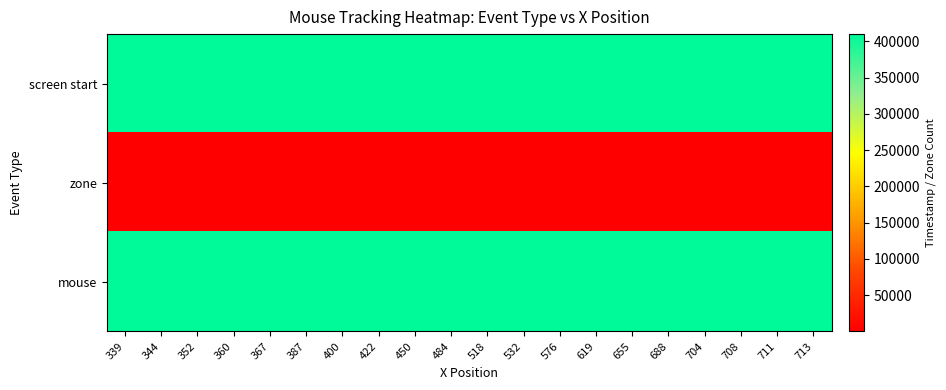

Reading left to right, extract all data points from this chart.

screen start: 339=409074	344=409074	352=409074	360=409074	367=409074	387=409074	400=409074	422=409074	450=409074	484=409074	518=409074	532=409074	576=409074	619=409074	655=409074	688=409074	704=409074	708=409074	711=409074	713=409074
zone: 339=2	344=2	352=2	360=2	367=2	387=2	400=2	422=2	450=2	484=2	518=2	532=2	576=2	619=2	655=2	688=2	704=2	708=2	711=2	713=2
mouse: 339=410073	344=410040	352=410023	360=410124	367=410006	387=409989	400=410138	422=409973	450=409956	484=409941	518=410156	532=409924	576=409905	619=409890	655=409872	688=409857	704=409840	708=409822	711=409806	713=409790